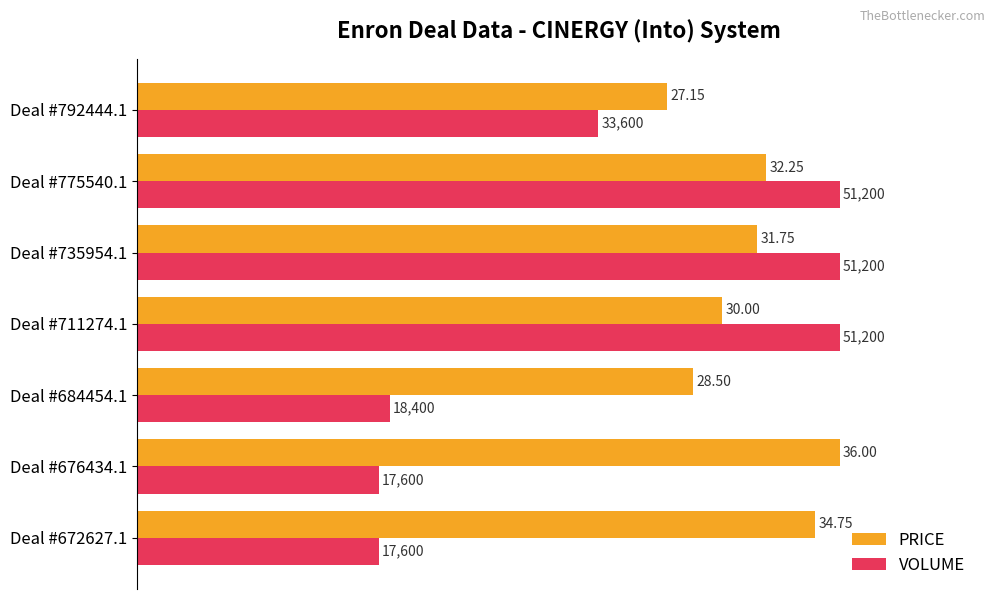

What are all the series names shown in the legend?

PRICE, VOLUME